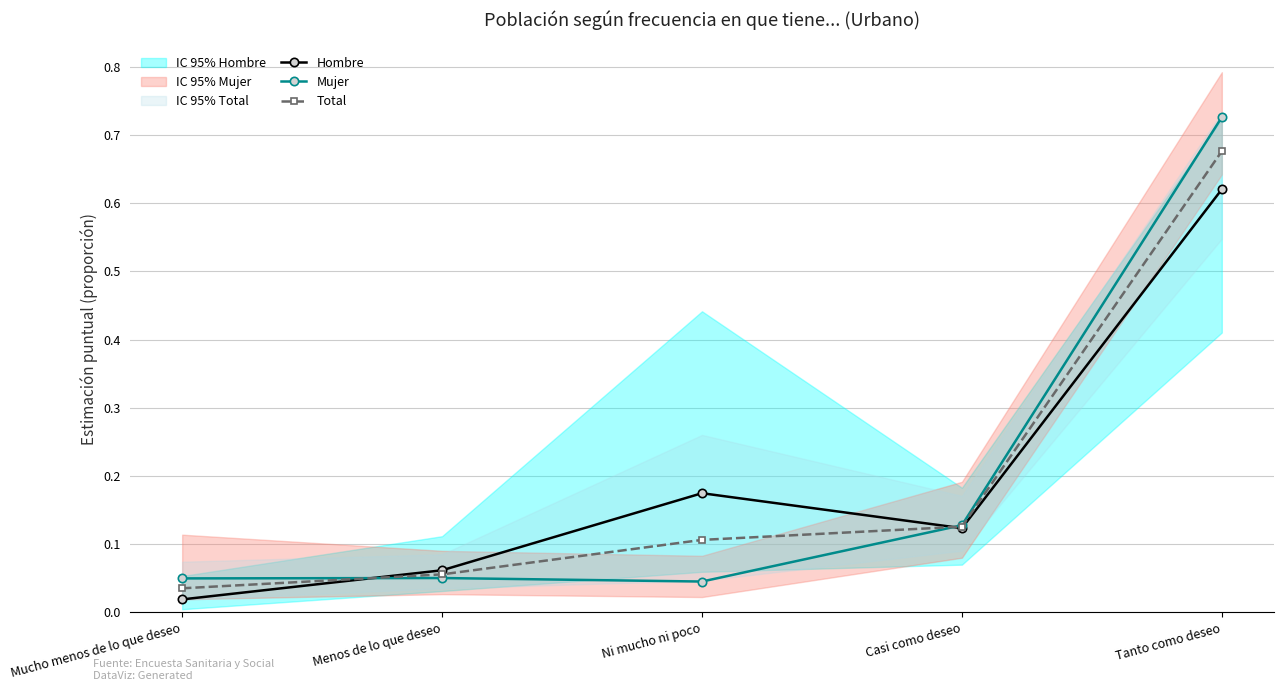

Which series has the widest spread of values?

Mujer